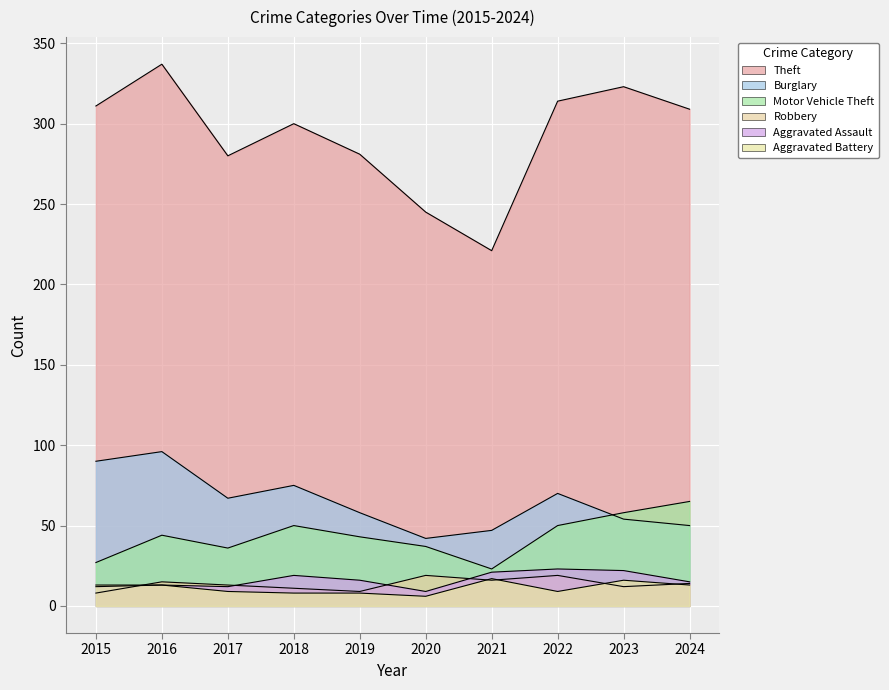

Reading left to right, transcribe all the data shown in this chart.

Theft: 2015=311	2016=337	2017=280	2018=300	2019=281	2020=245	2021=221	2022=314	2023=323	2024=309
Burglary: 2015=90	2016=96	2017=67	2018=75	2019=58	2020=42	2021=47	2022=70	2023=54	2024=50
Motor Vehicle Theft: 2015=27	2016=44	2017=36	2018=50	2019=43	2020=37	2021=23	2022=50	2023=58	2024=65
Robbery: 2015=8	2016=15	2017=13	2018=11	2019=9	2020=19	2021=16	2022=19	2023=12	2024=14
Aggravated Assault: 2015=12	2016=13	2017=12	2018=19	2019=16	2020=9	2021=21	2022=23	2023=22	2024=15
Aggravated Battery: 2015=13	2016=13	2017=9	2018=8	2019=8	2020=6	2021=17	2022=9	2023=16	2024=13